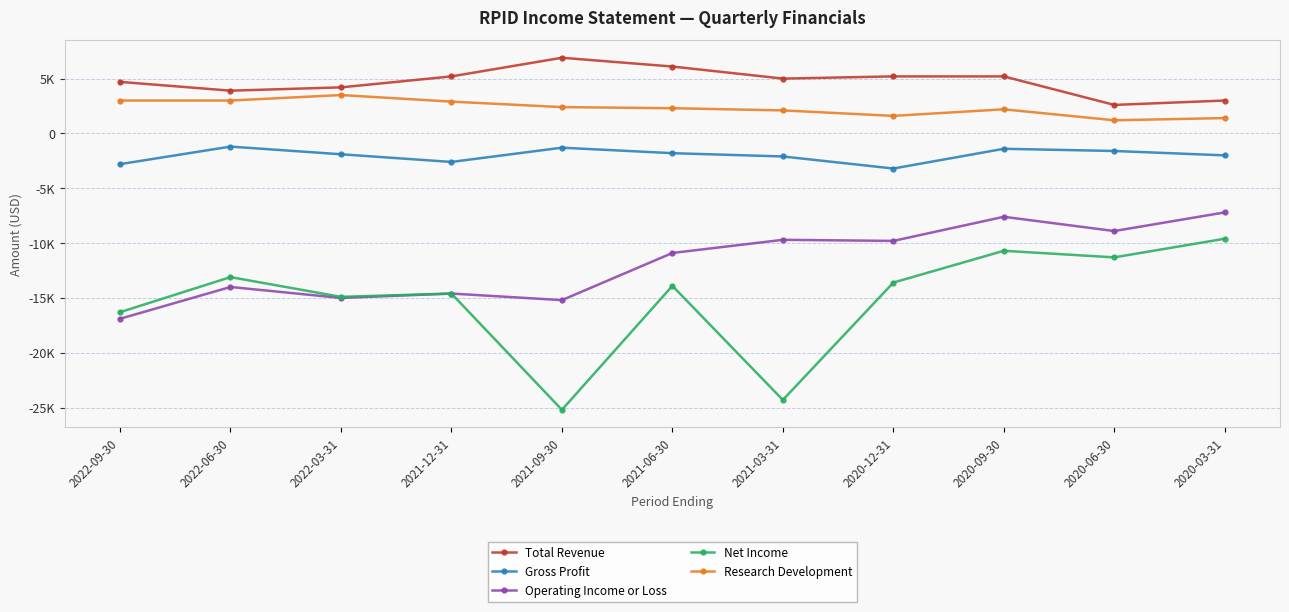

What are all the series names shown in the legend?

Total Revenue, Gross Profit, Operating Income or Loss, Net Income, Research Development